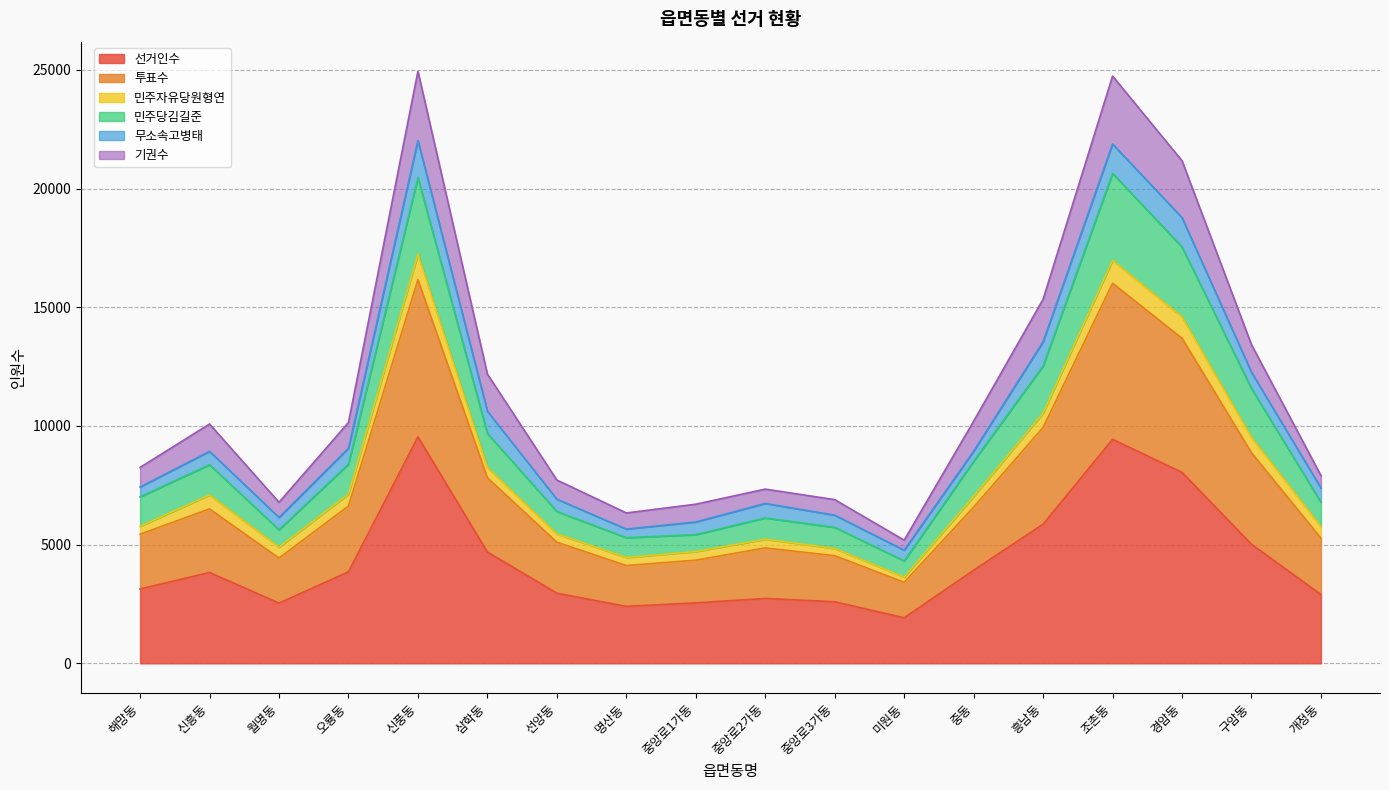

What position from the left is 흥남동?

14